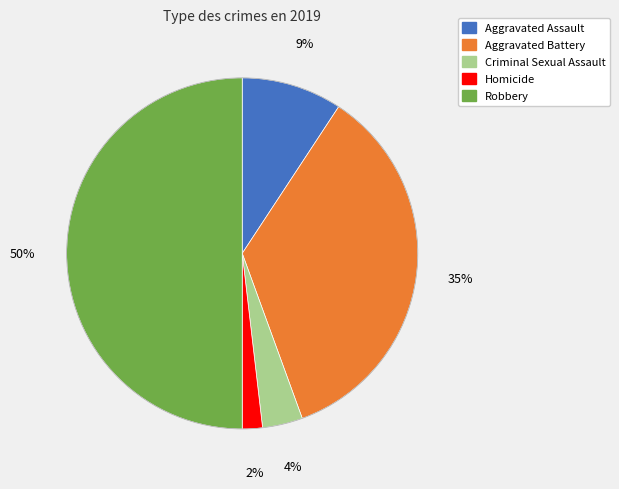

To the nearest percent, what is the average slice percentage?

20%